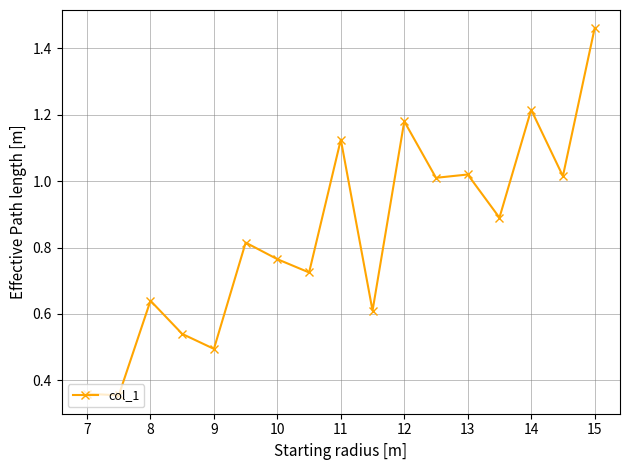

What is the difference between the second highest and second lowest values?

0.9